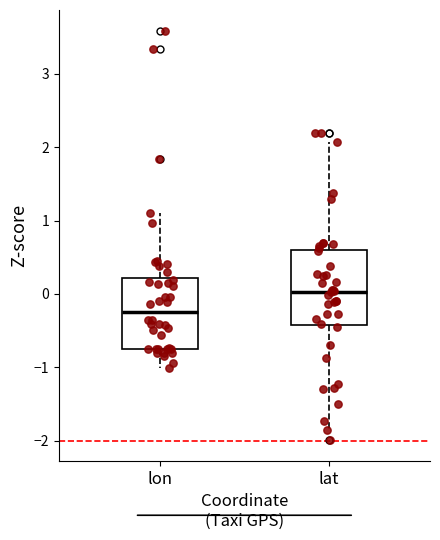

Reading left to right, read every box against the y-axis: the position of its median line, the range the box covers, and the ends of its whiskers. The values are not printed on the chart, so give them approximately, as read against the axis.

lon: median -0.2, box -0.7 to 0.2, whiskers -1.0 to 1.1
lat: median 0.0, box -0.4 to 0.6, whiskers -1.9 to 2.1